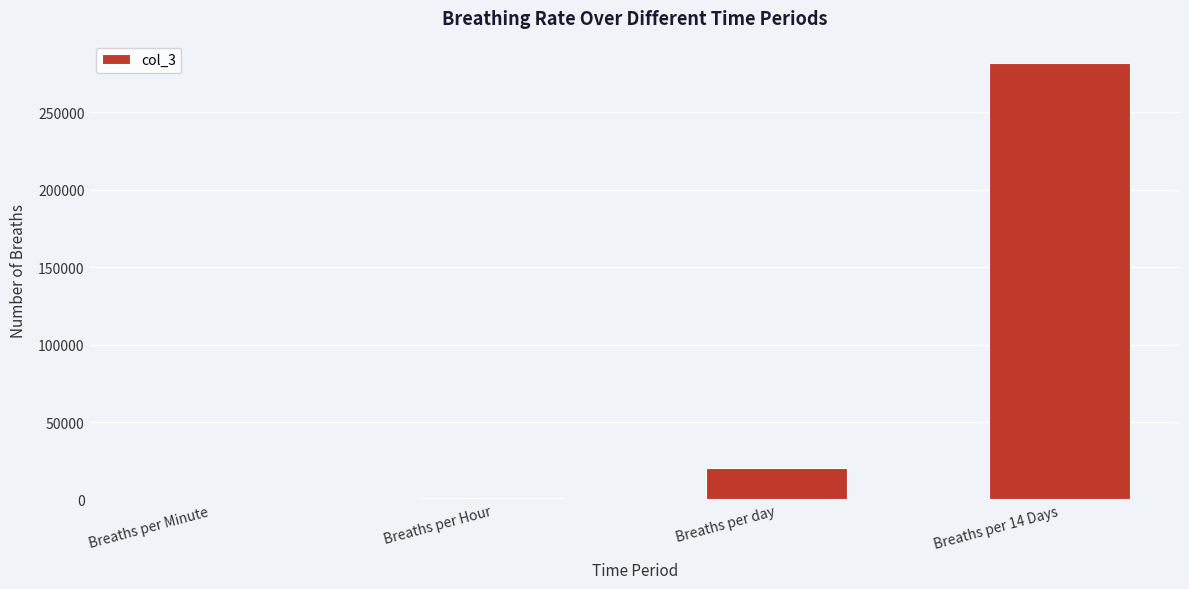

Is it true that the value at Breaths per day is 20160?

True